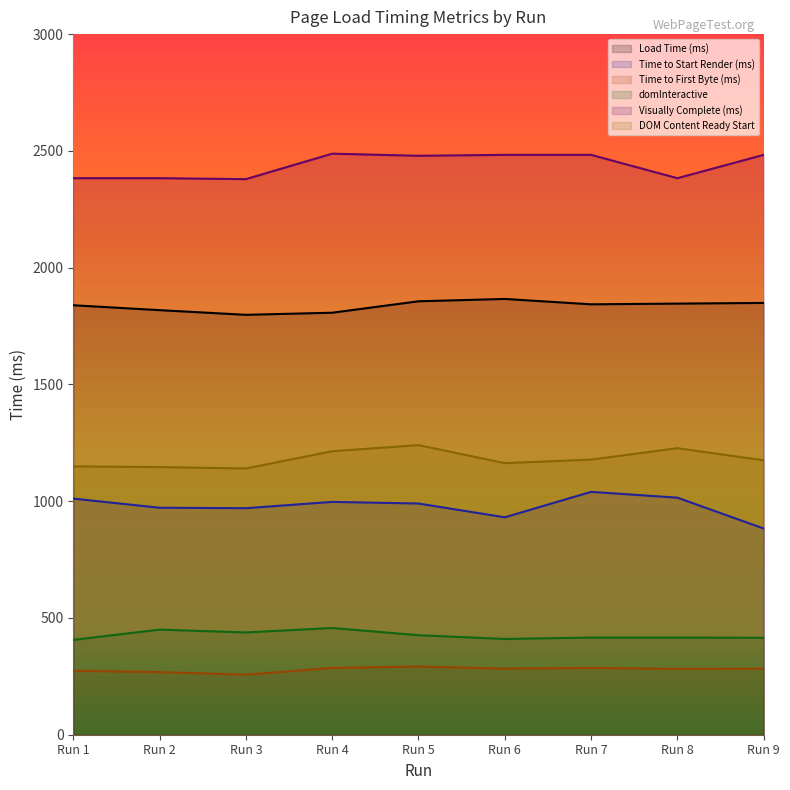

True or false: domInteractive and Time to Start Render (ms) intersect in this chart.

False